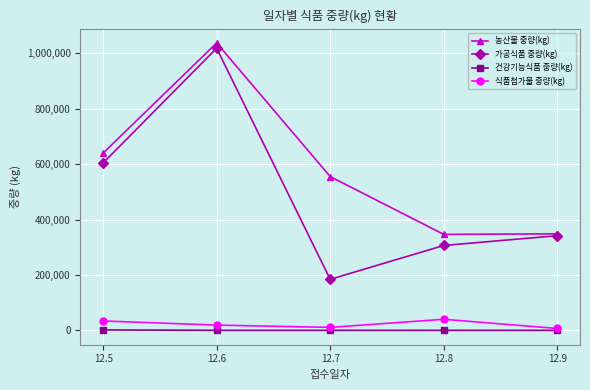

The value of 가공식품 중량(kg) at 12.5 is 965120. True or false?

False